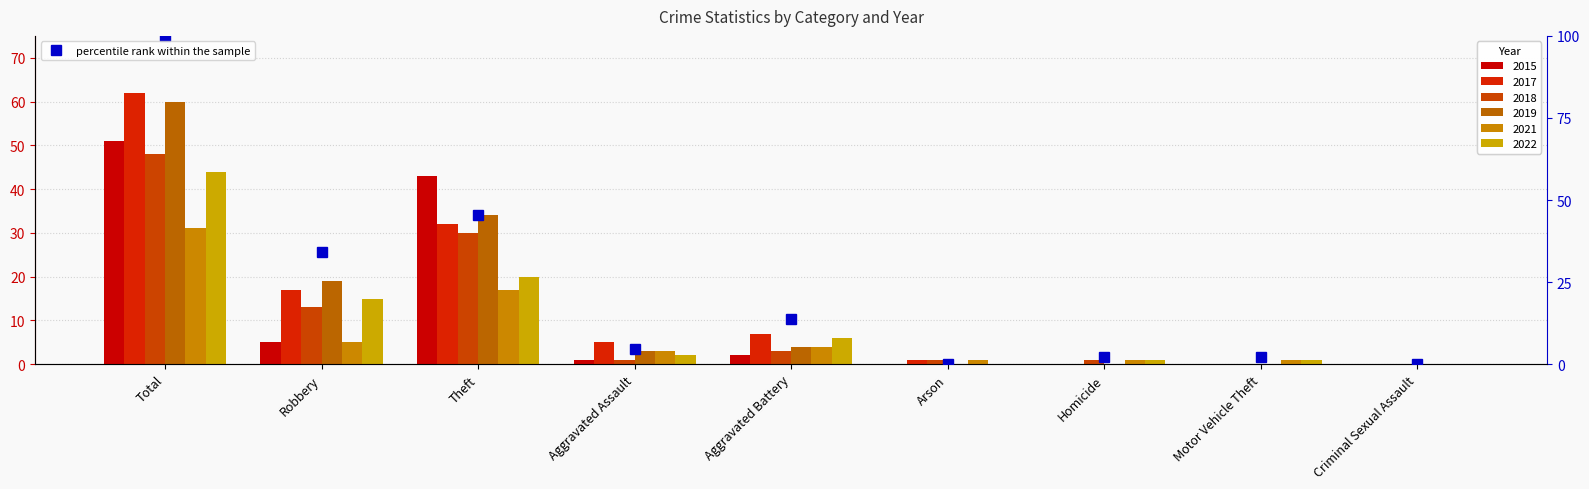

True or false: the data shows 4.5 at Aggravated Assault.

True